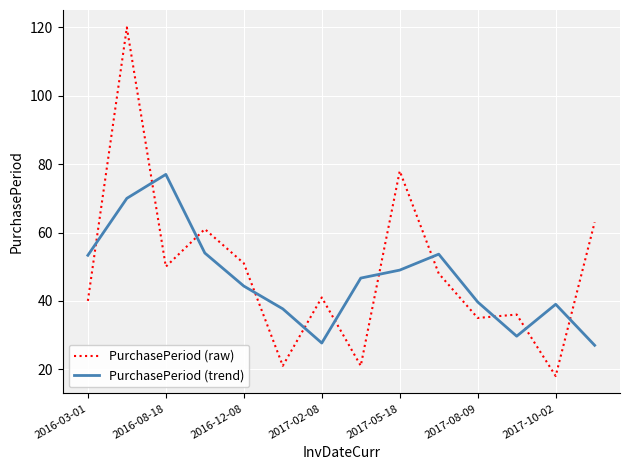

List the series in order of their peak value, lowest first.

PurchasePeriod (trend), PurchasePeriod (raw)